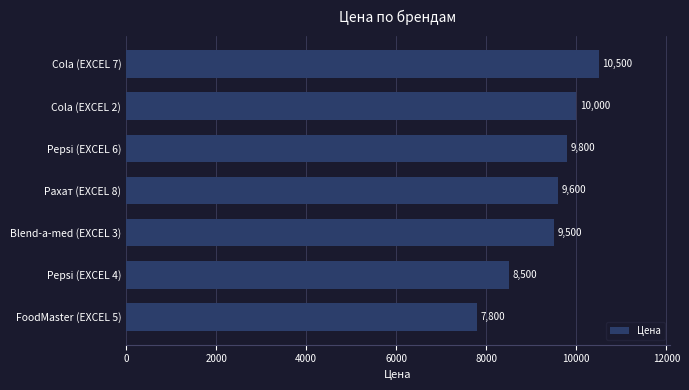

At which label is the value closest to 9150?

Blend-a-med (EXCEL 3)